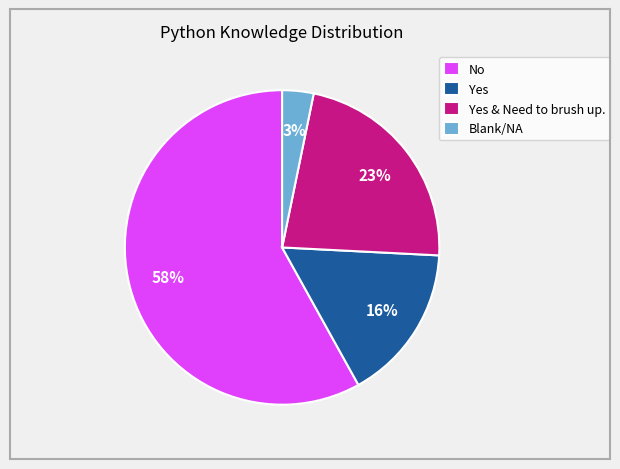

To the nearest percent, what portion does Yes represent?

16%